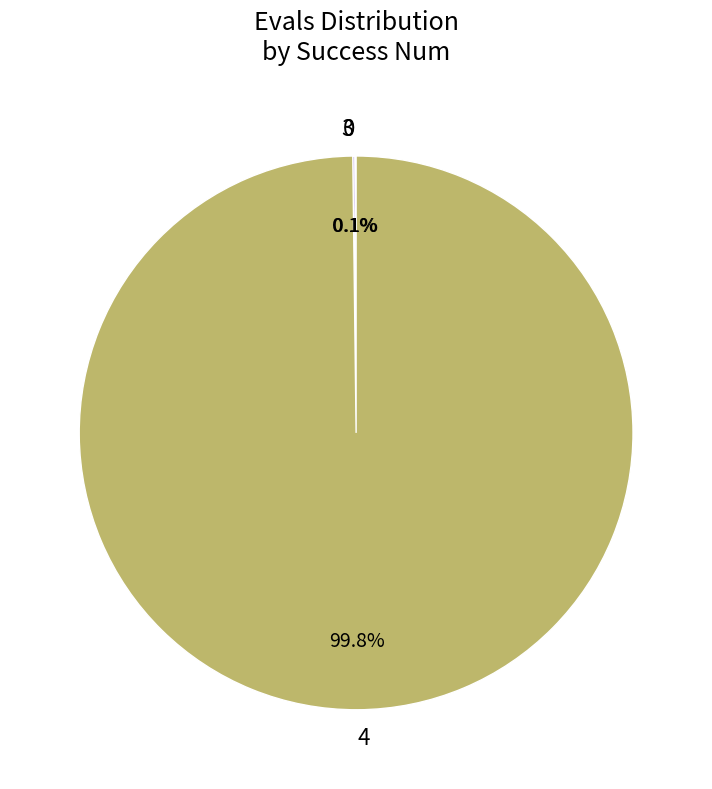

Which slice is the largest?

4